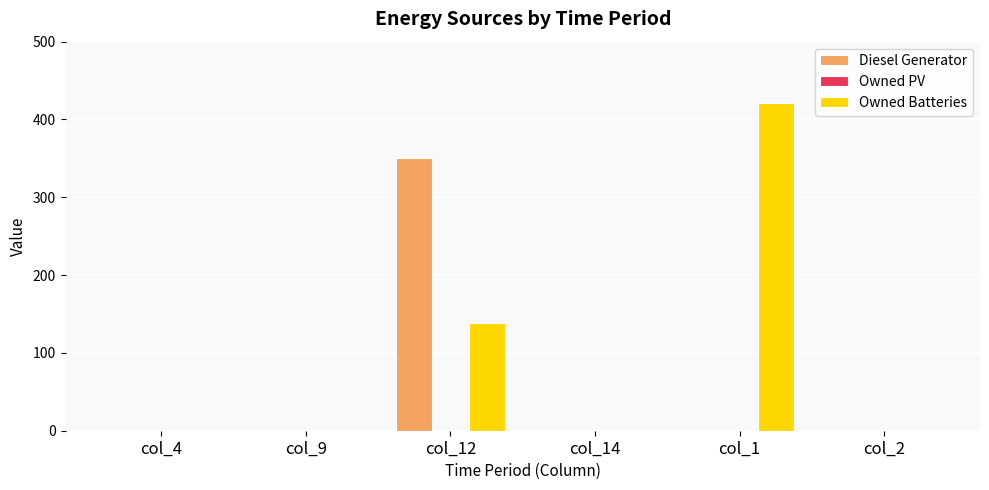

At which label does Diesel Generator reach its peak?

col_12